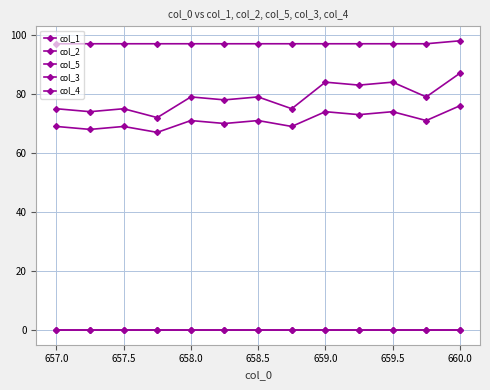

Which series has the largest total across all categories?

col_5